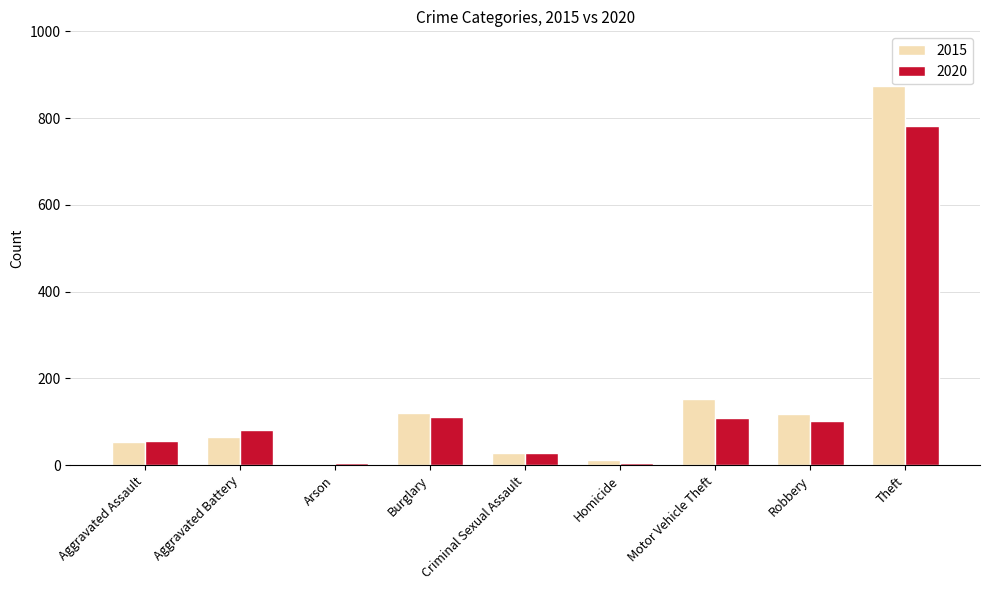

Does the chart contain stacked bars?

No